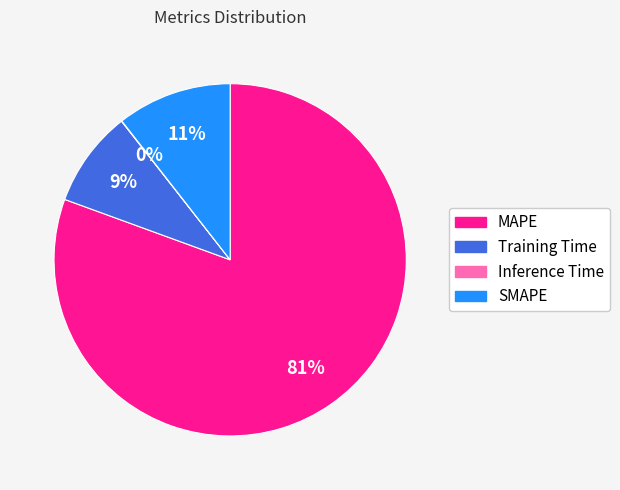

To the nearest percent, what is the combined percentage of MAPE and SMAPE?

91%